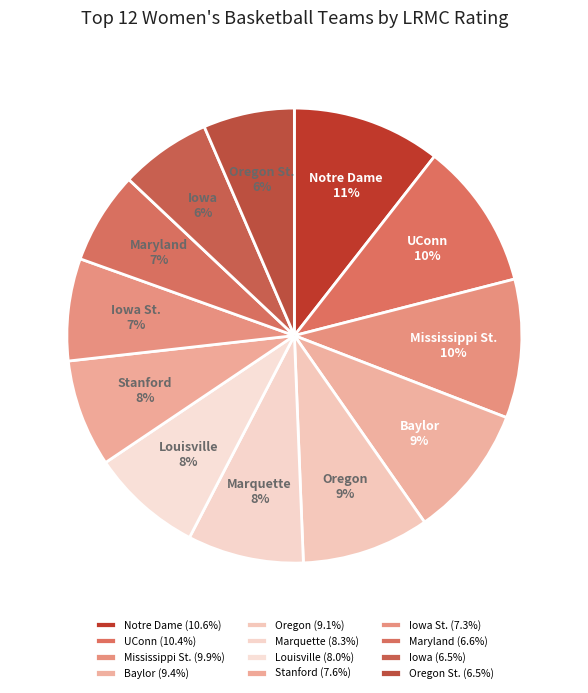

To the nearest percent, what is the average slice percentage?

8%